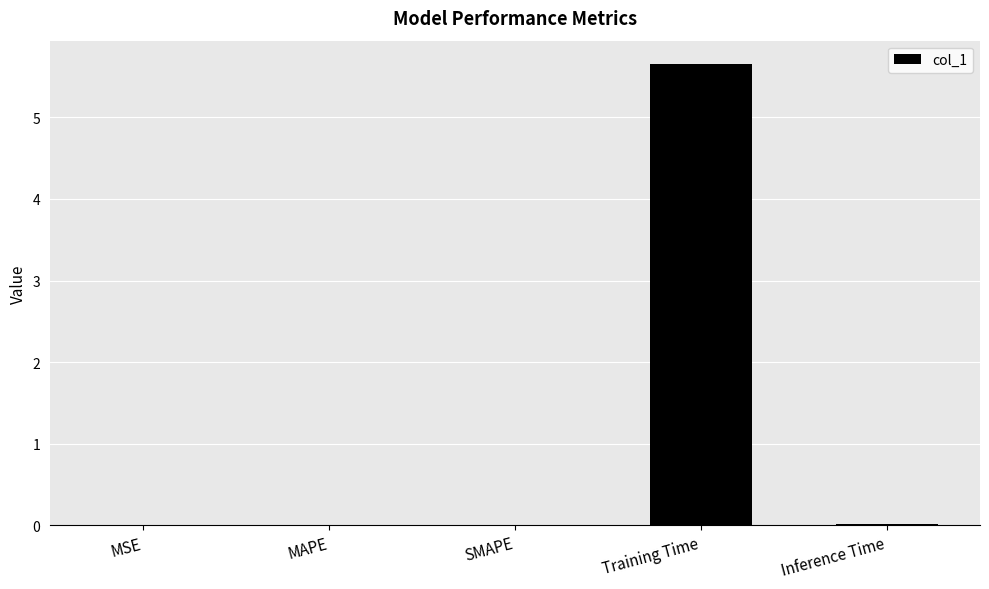

What is the greatest value displayed?

5.7